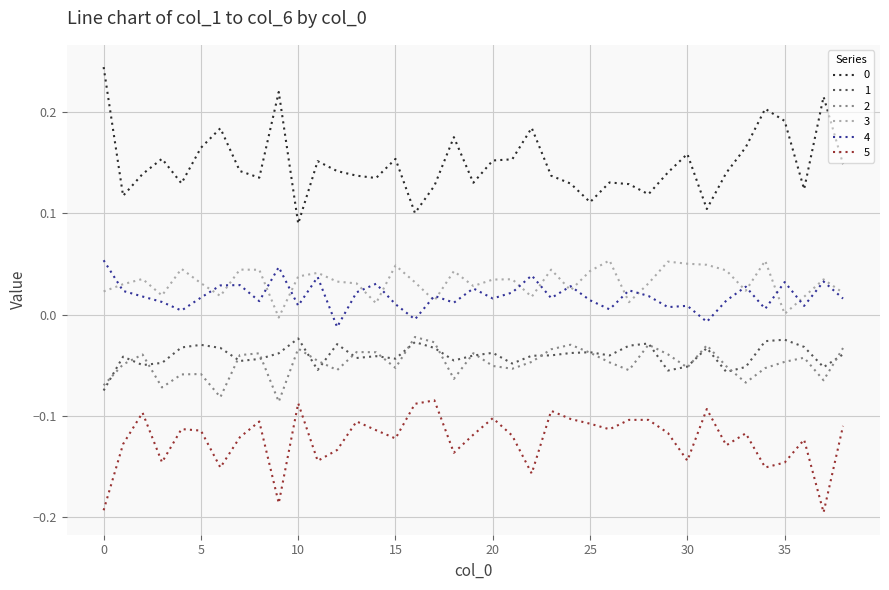

True or false: 0 and 3 intersect in this chart.

False